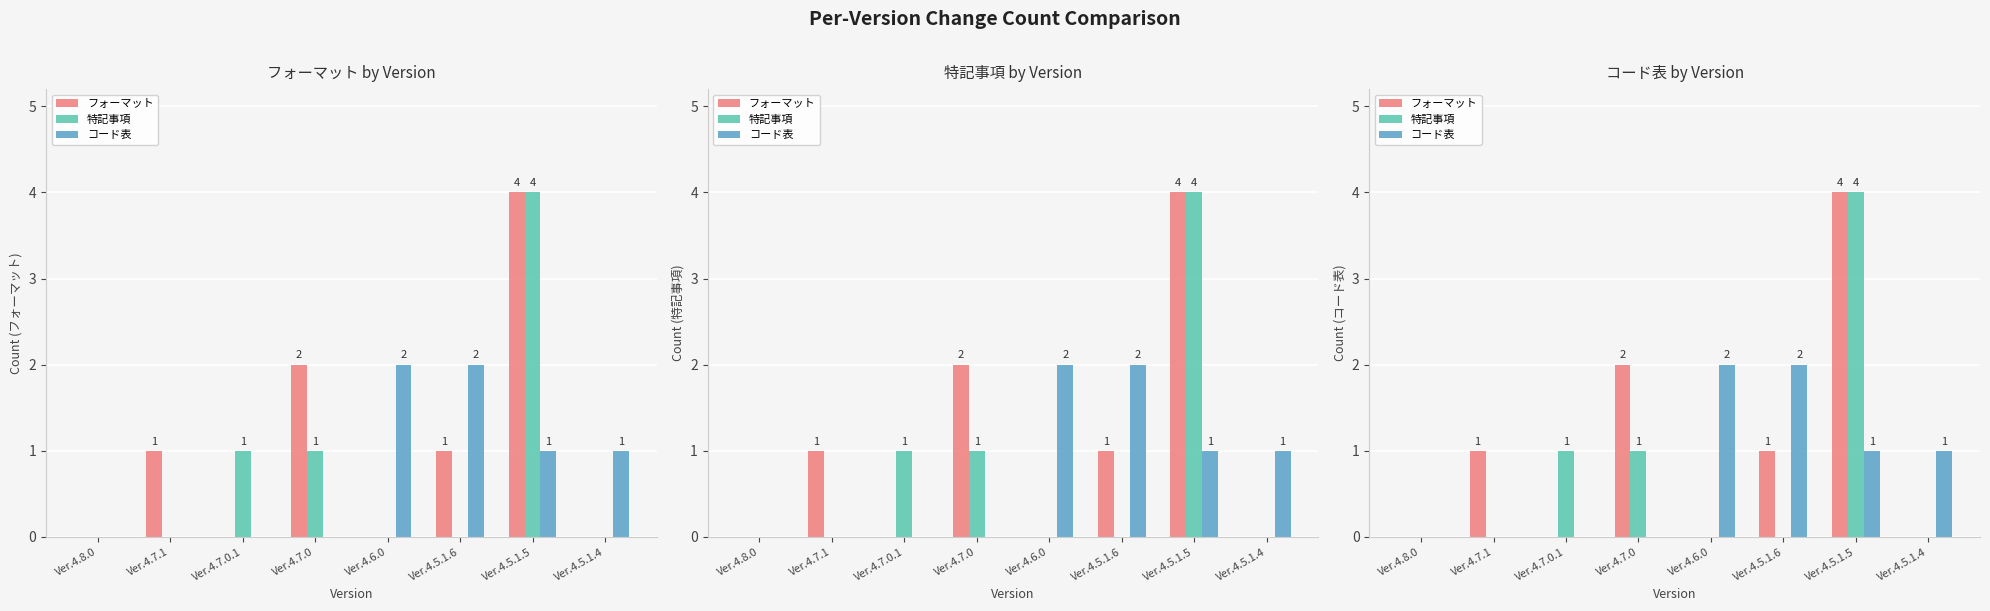

Does the chart contain stacked bars?

No